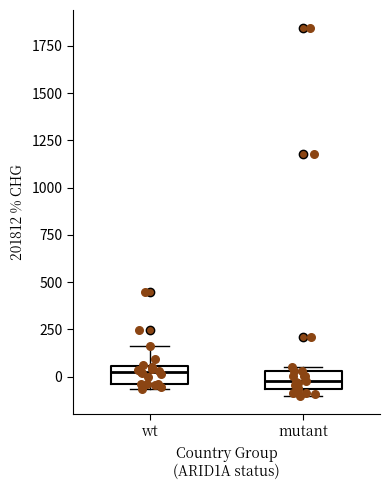

Where does the median line of the box for mutant sit on the y-axis? The values are not printed on the chart, so give them approximately, as read against the axis.

0